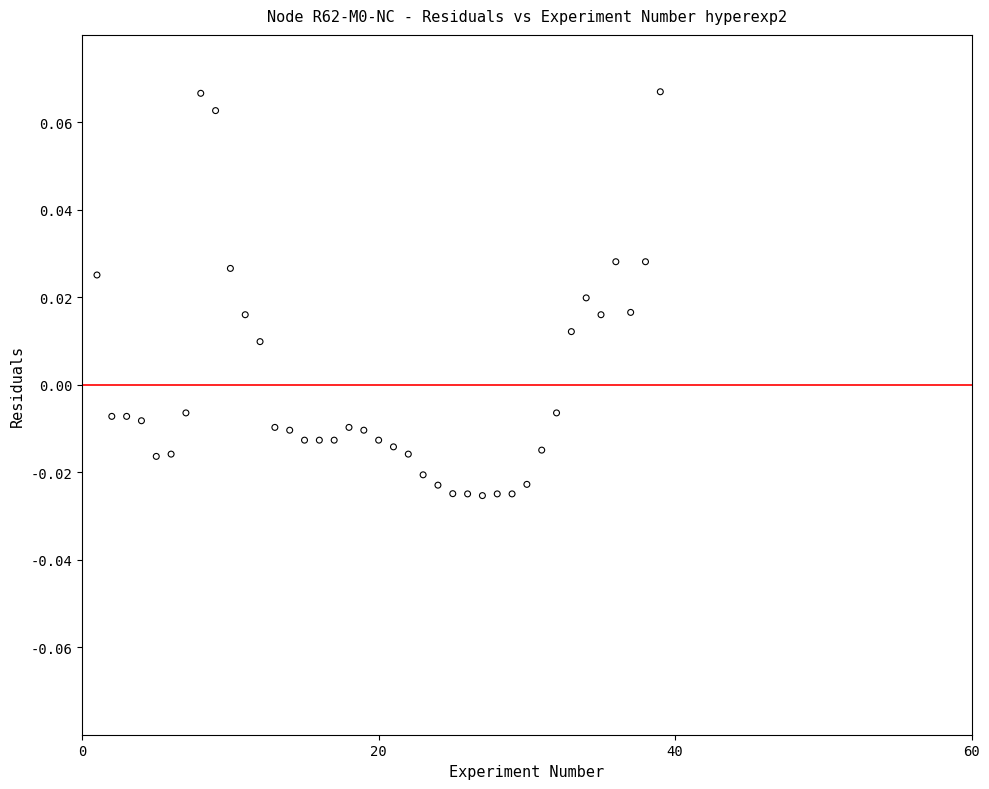

What is the range of X values (max minus min)?

38.0